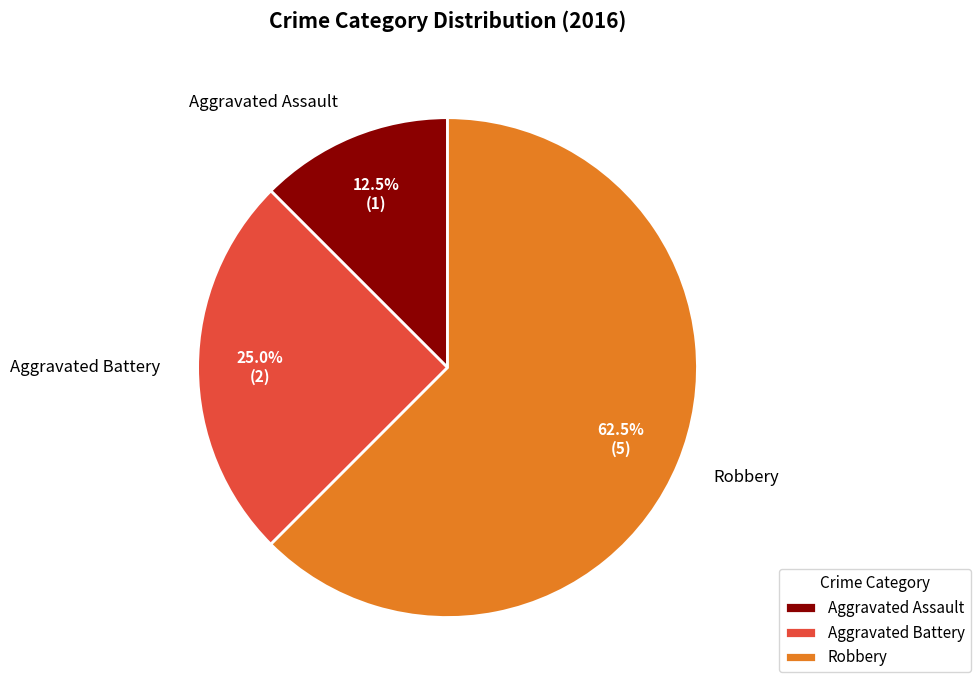

Which category accounts for the majority?

Robbery